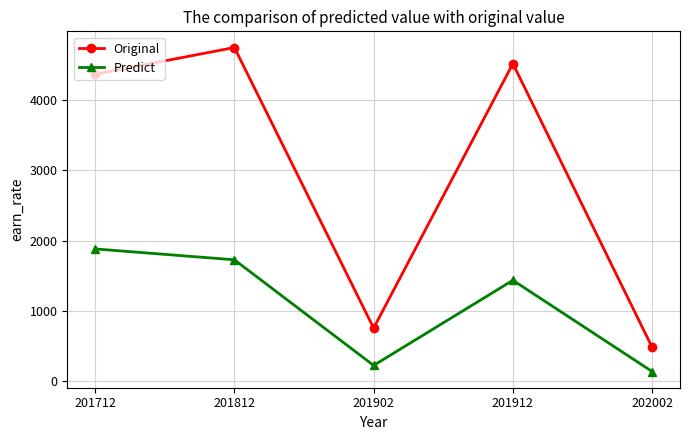

What is the average value of the Predict series?

1082.3